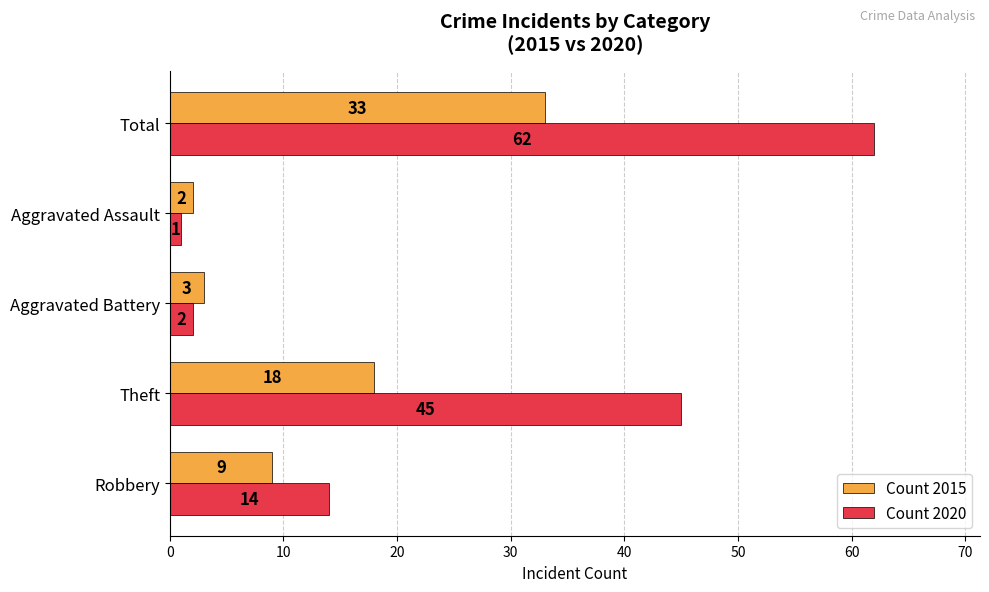

What is the difference between the maximum and minimum values in the Count 2015 series?

31